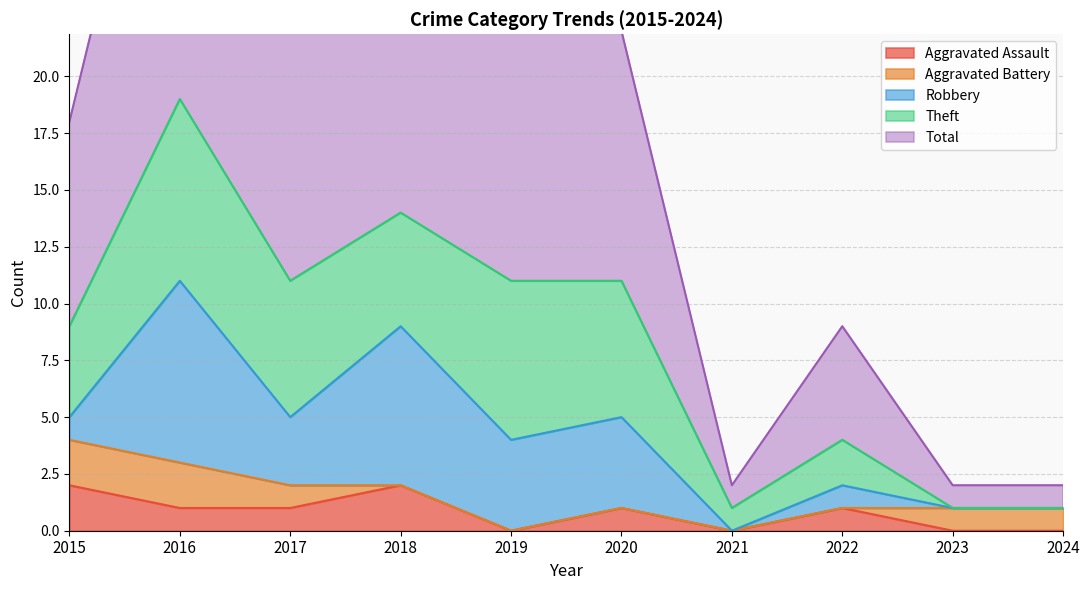

Reading left to right, what are all the values shown in this chart?

Aggravated Assault: 2	1	1	2	0	1	0	1	0	0
Aggravated Battery: 2	2	1	0	0	0	0	0	1	1
Robbery: 1	8	3	7	4	4	0	1	0	0
Theft: 4	8	6	5	7	6	1	2	0	0
Total: 9	19	11	14	11	11	1	5	1	1